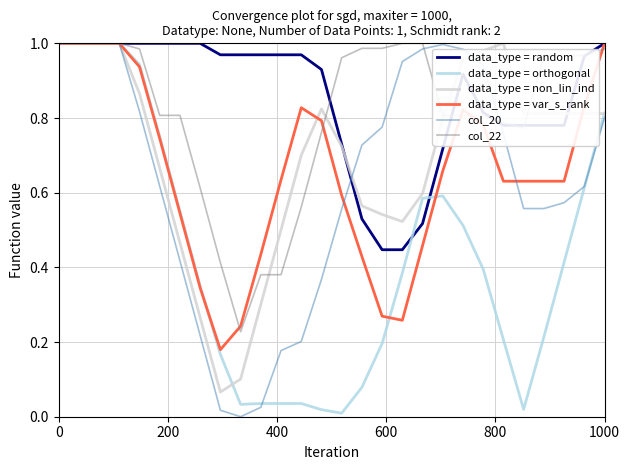

What are all the series names shown in the legend?

data_type = random, data_type = orthogonal, data_type = non_lin_ind, data_type = var_s_rank, col_20, col_22